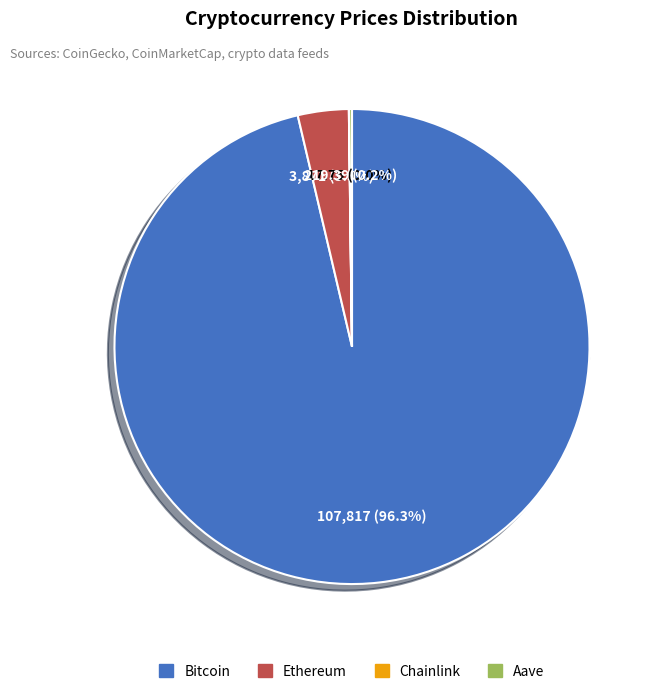

To the nearest percent, what portion does Bitcoin represent?

96%